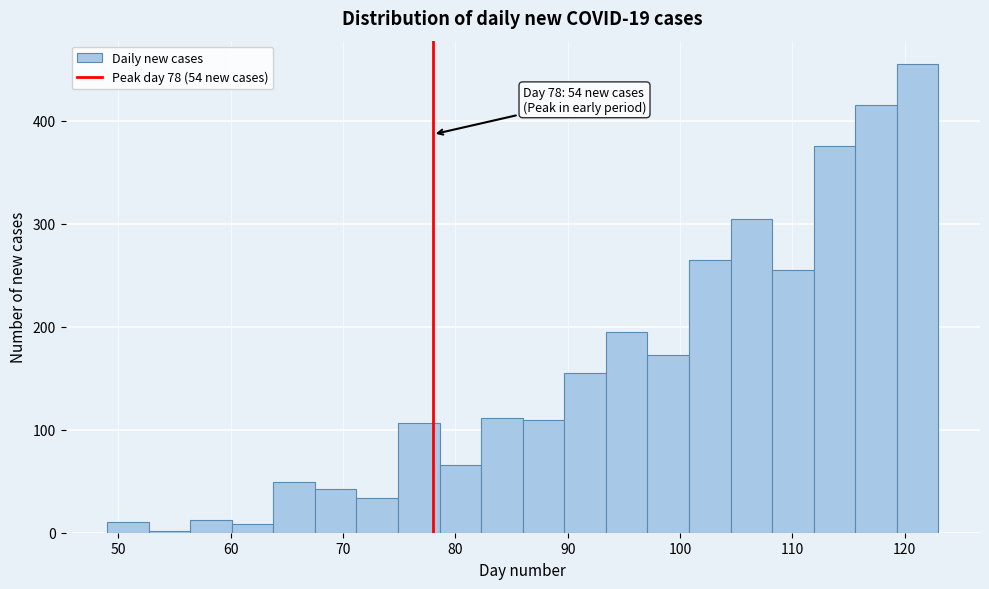

Around what value on the x-axis is the tallest bar? Give the approximate position of its centre, as read against the axis.

121